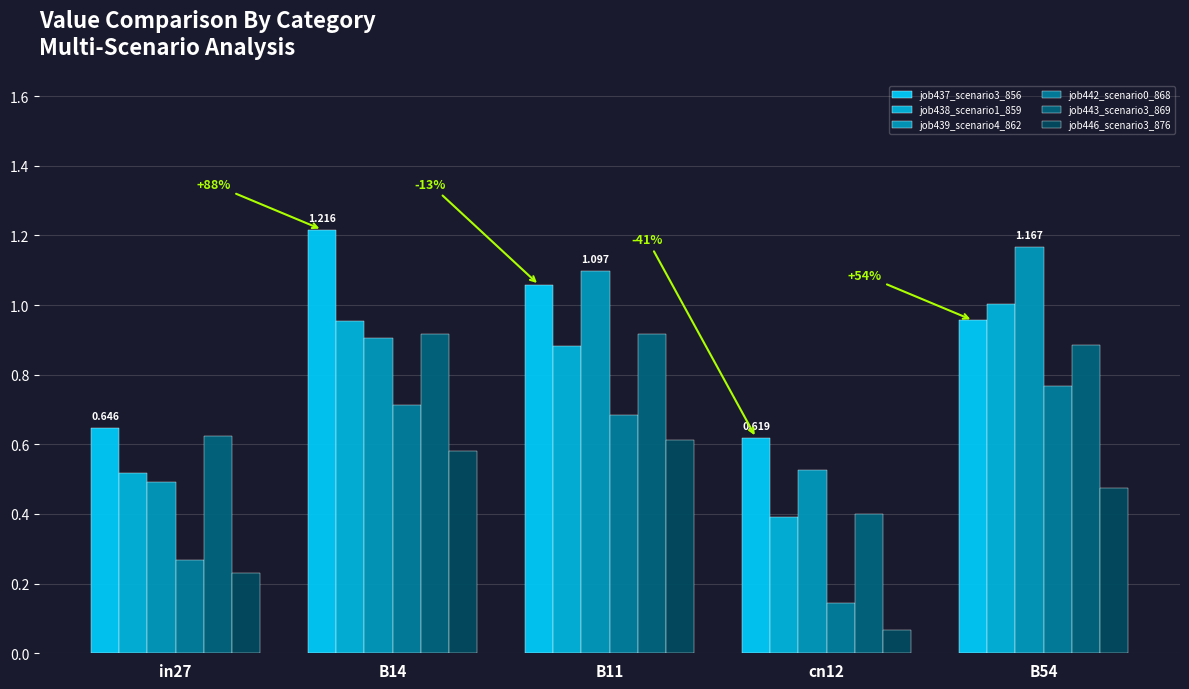

What is the difference between the highest and lowest values at B11?

0.5